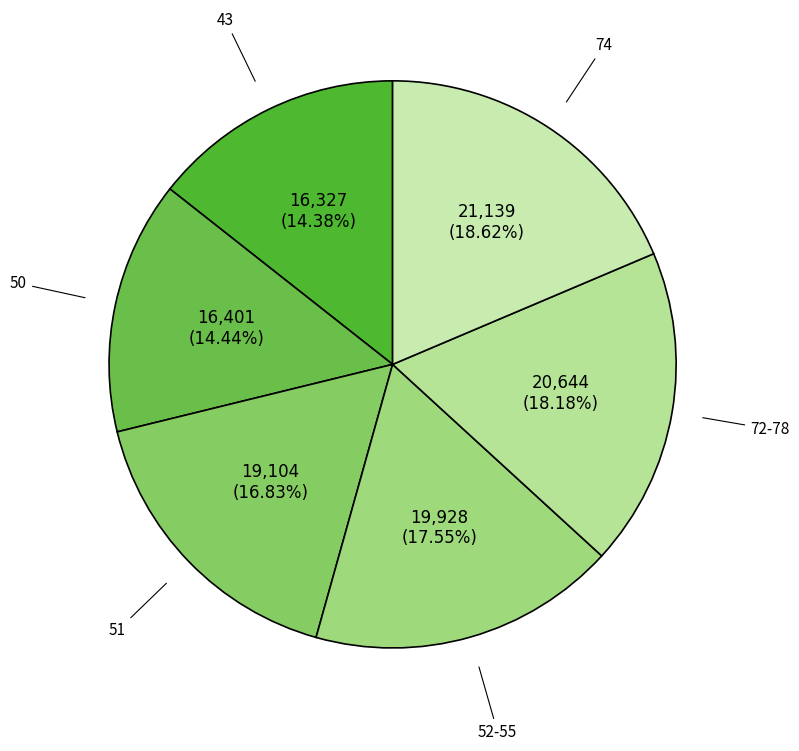

Rank the categories by value from lowest to highest.

43 pages, 50 pages, 51 pages, 52-55 pages, 72-78 pages, 74 pages